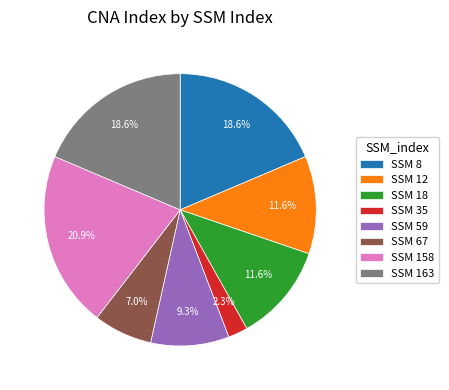

Is the sum of SSM 8 and SSM 59 greater than half?

No